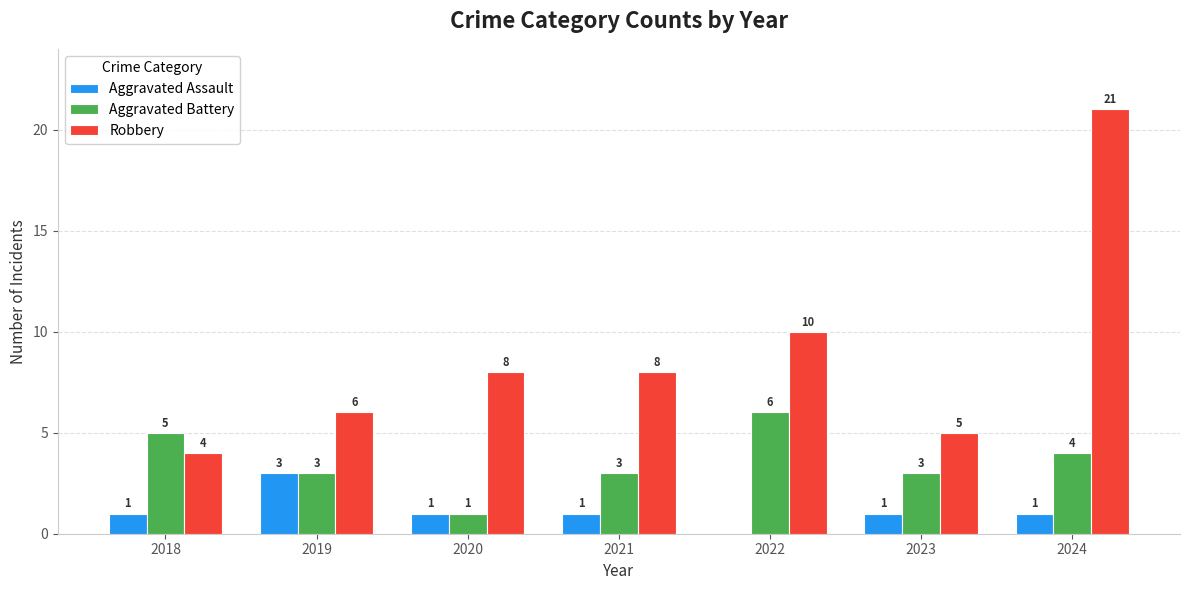

Which series has the largest total across all categories?

Robbery